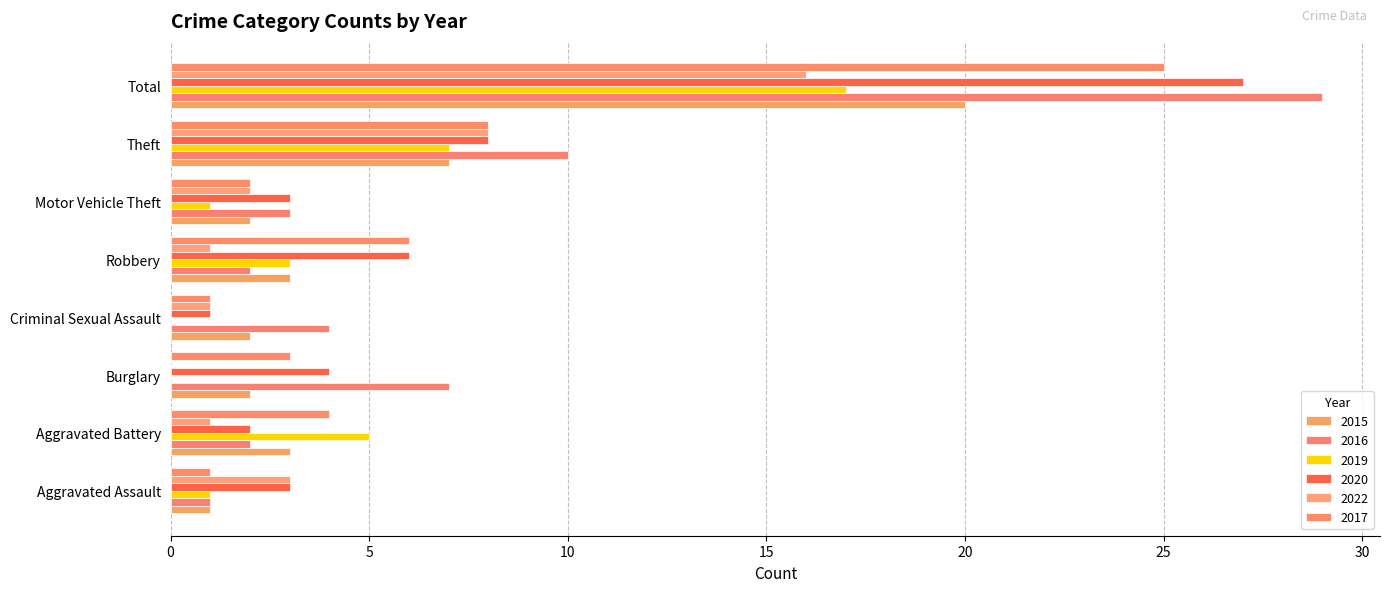

What is the sum of all 2015 values?

40